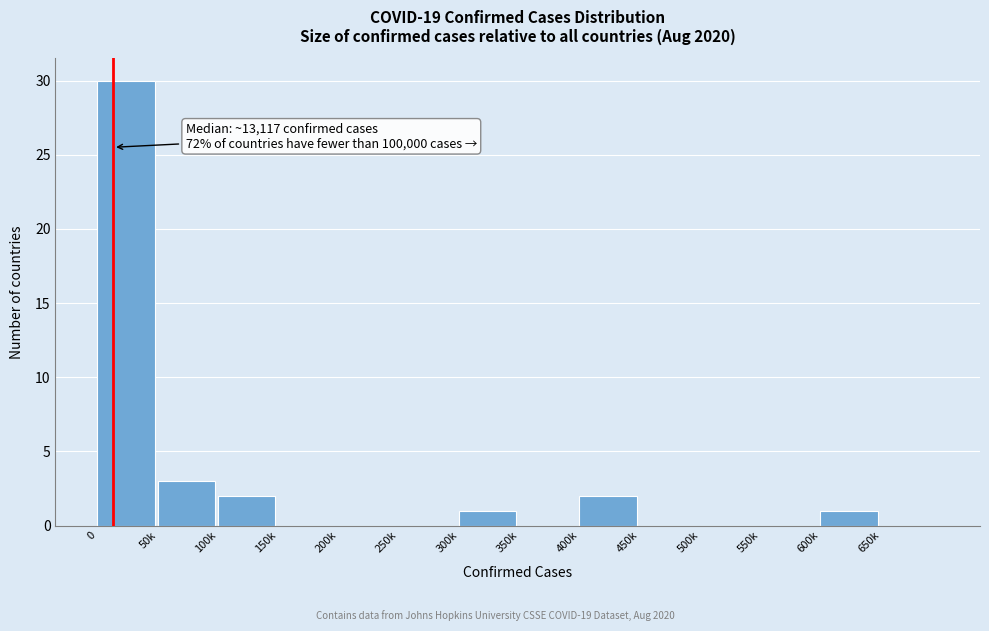

Reading left to right, transcribe all the data shown in this chart.

0=30	50k=3	100k=2	150k=0	200k=0	250k=0	300k=1	350k=0	400k=2	450k=0	500k=0	550k=0	600k=1	650k=0